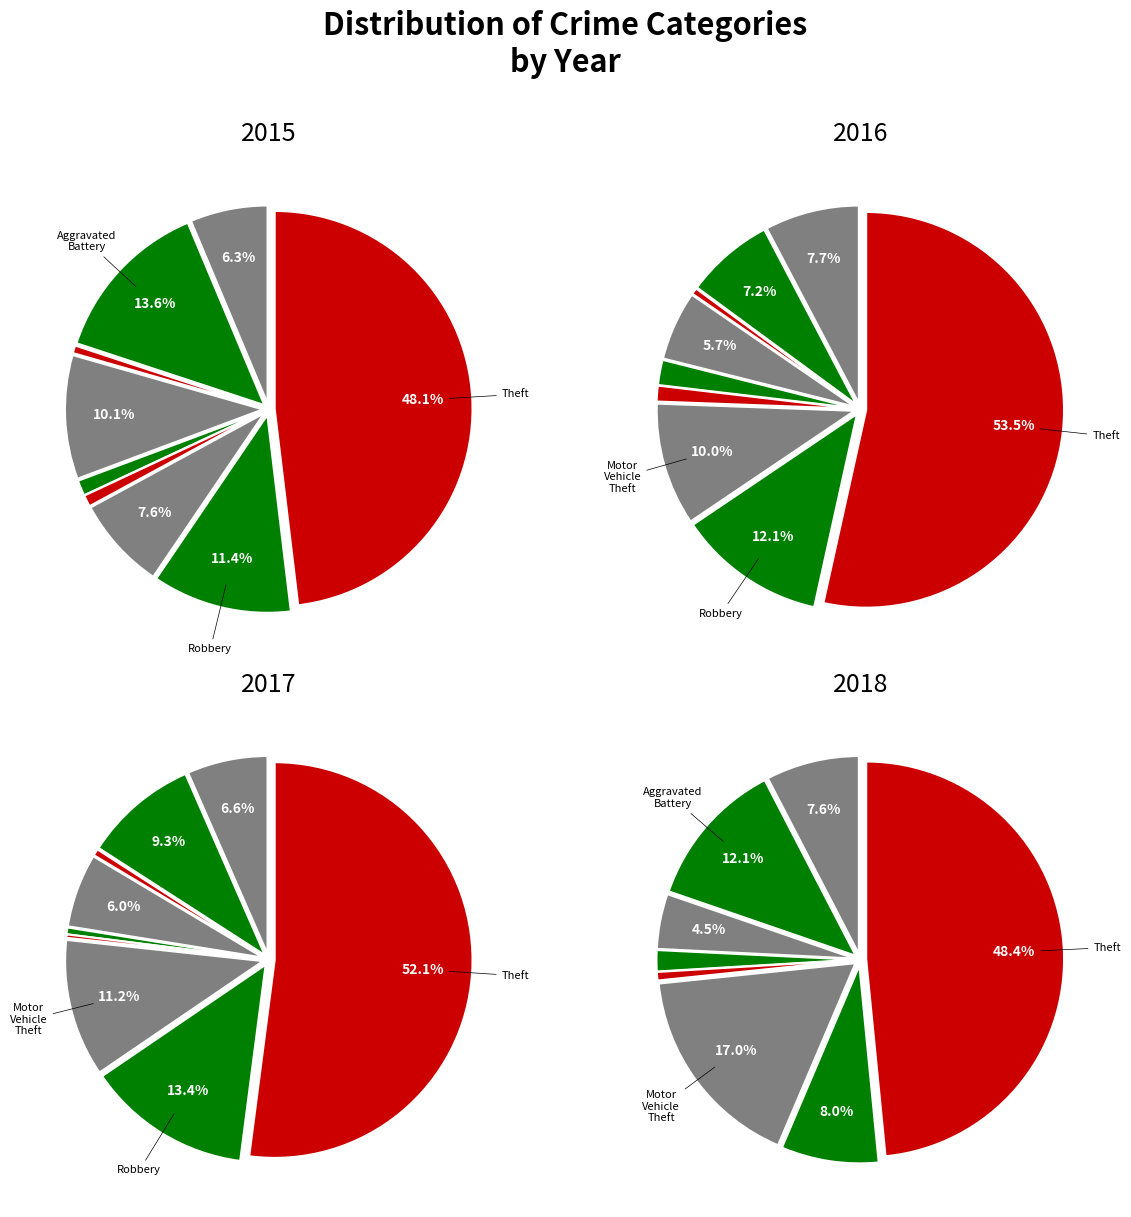

Rank the categories by value from lowest to highest.

Arson, Homicide, Criminal Sexual Assault, Burglary, Aggravated Assault, Aggravated Battery, Robbery, Motor Vehicle Theft, Theft